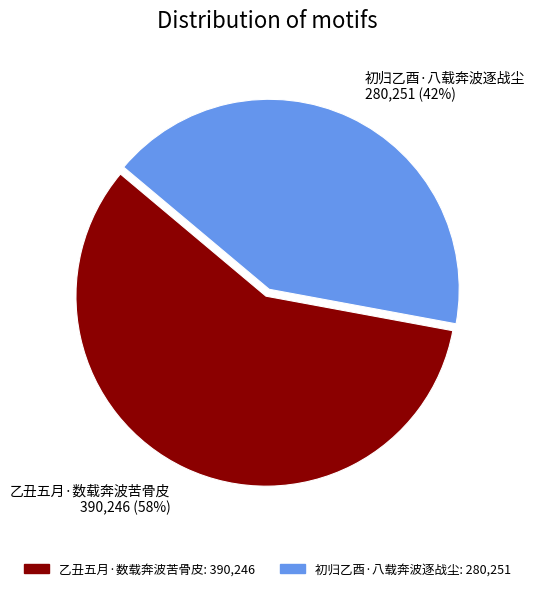

The 初归乙酉·八载奔波逐战尘 slice represents 54% of the pie. True or false?

False